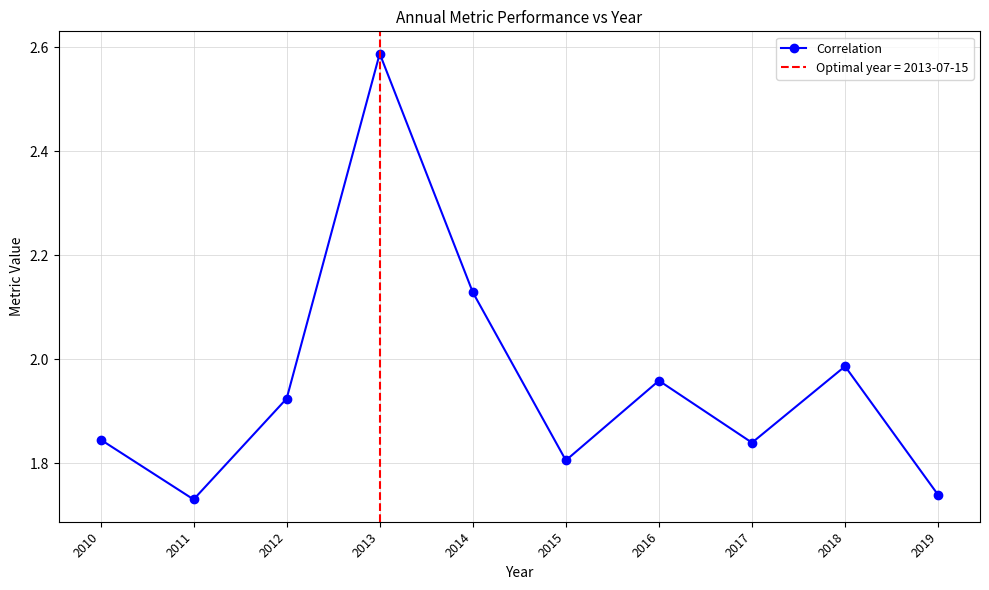

How many data points does each series have?

10